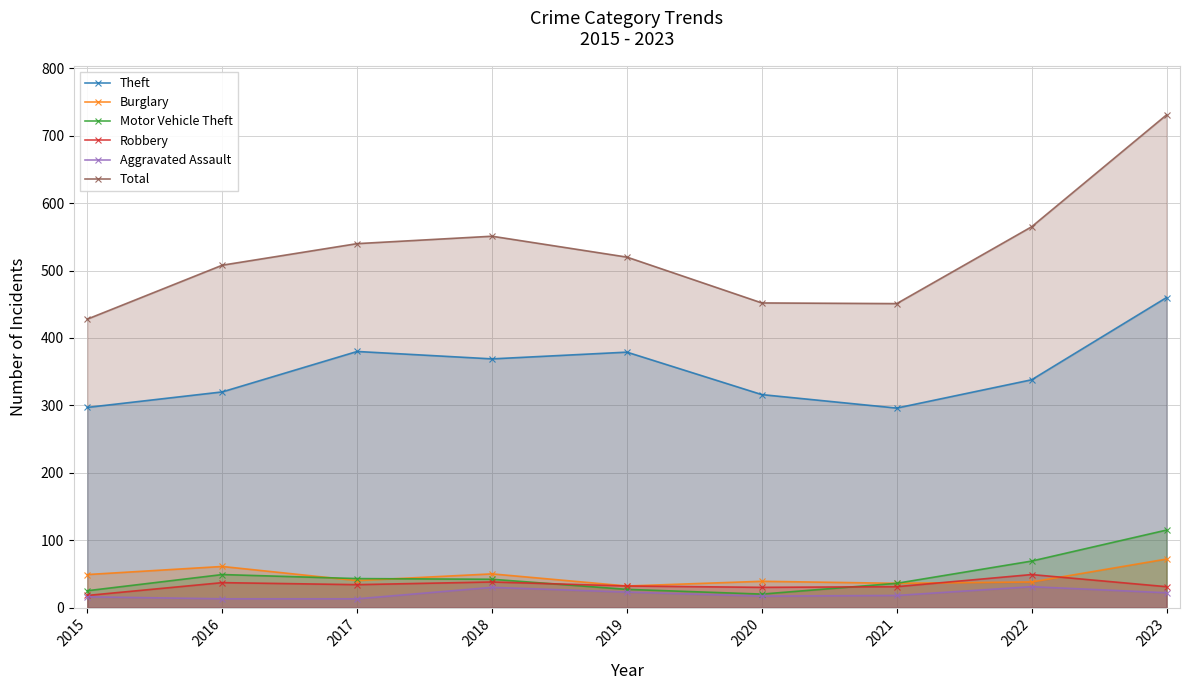

Is the value of Aggravated Assault at 2017 greater than the value of Theft at 2018?

No